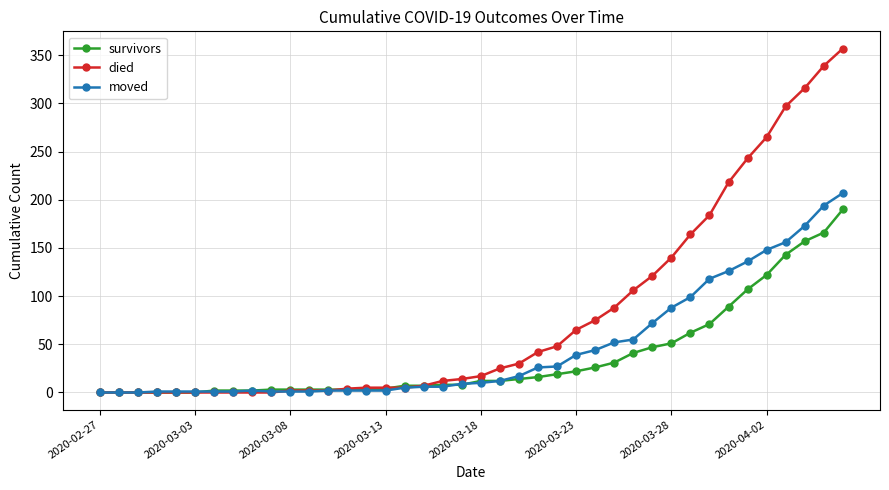

What are all the series names shown in the legend?

survivors, died, moved